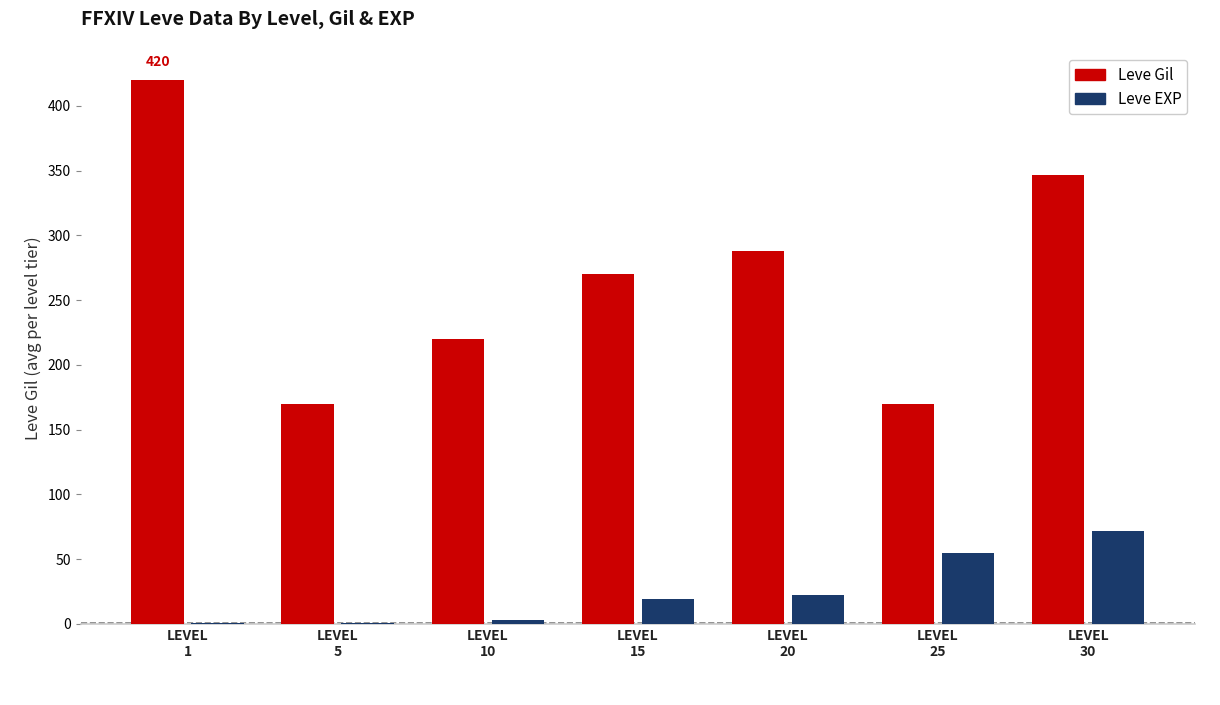

Which series has the largest total across all categories?

Leve Gil